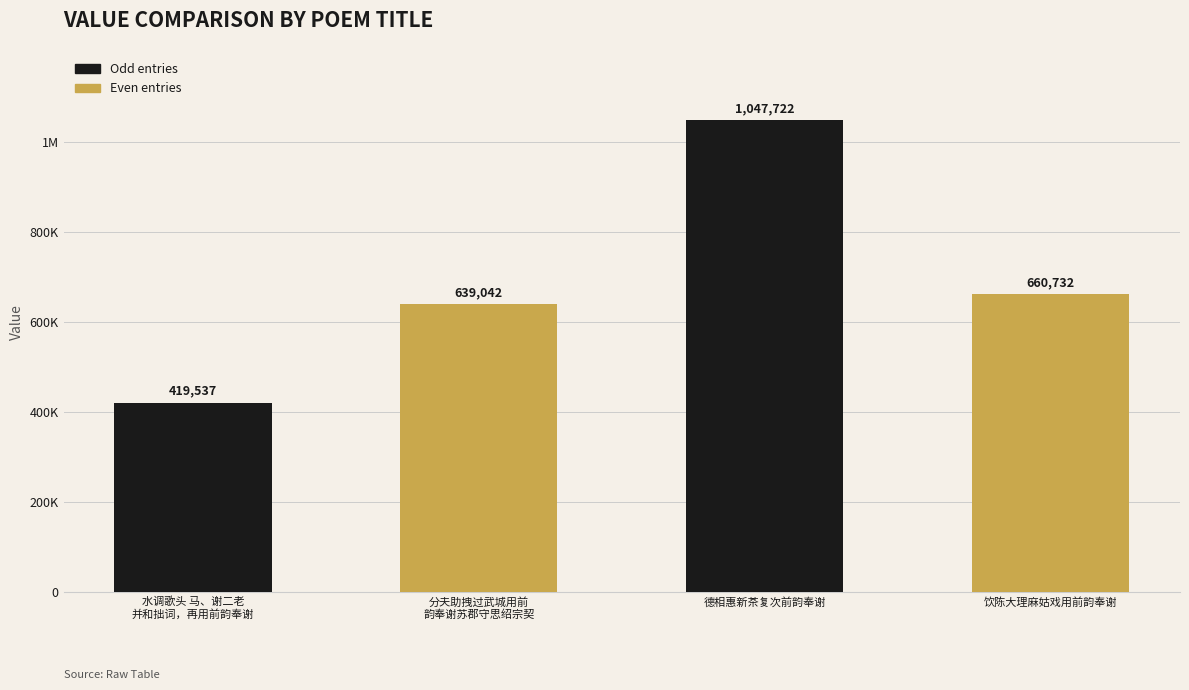

Which category has the highest value across all series?

德相惠新茶复次前韵奉谢